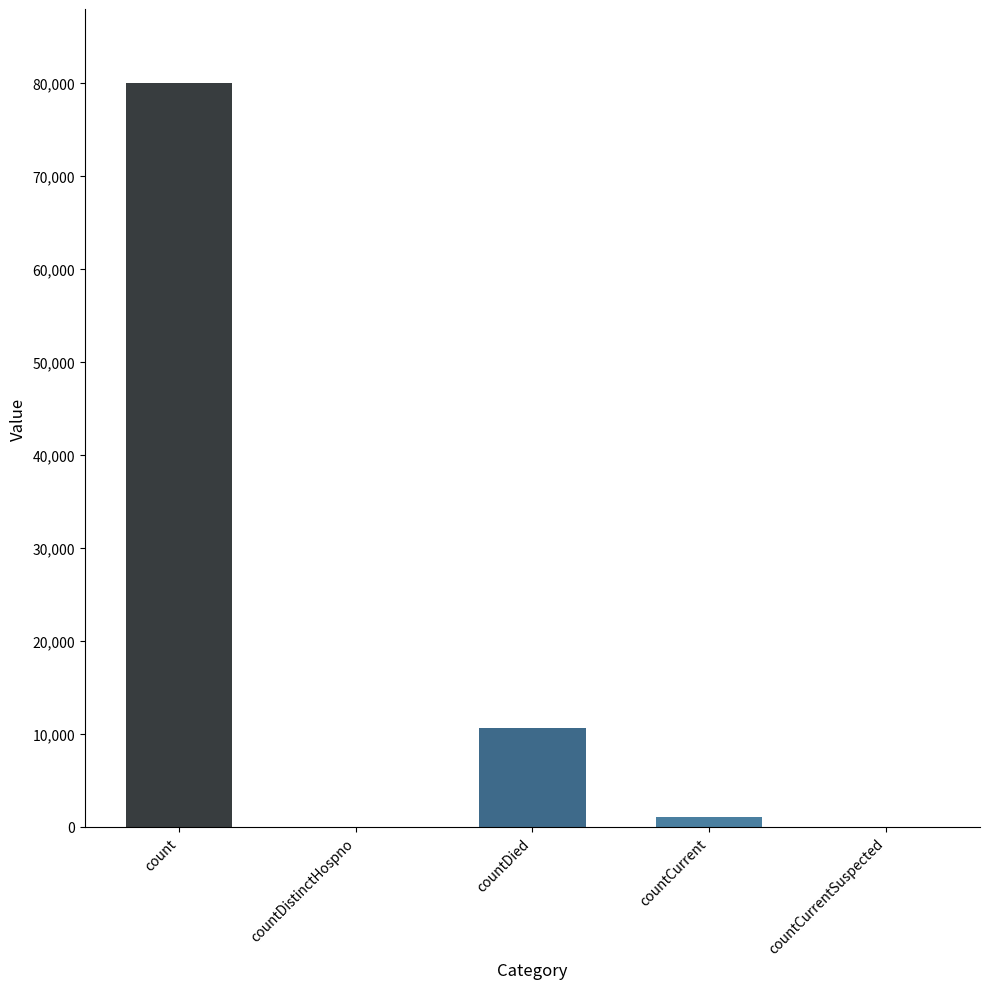

Reading left to right, what are all the values shown in this chart?

79967	0	10644	1031	0